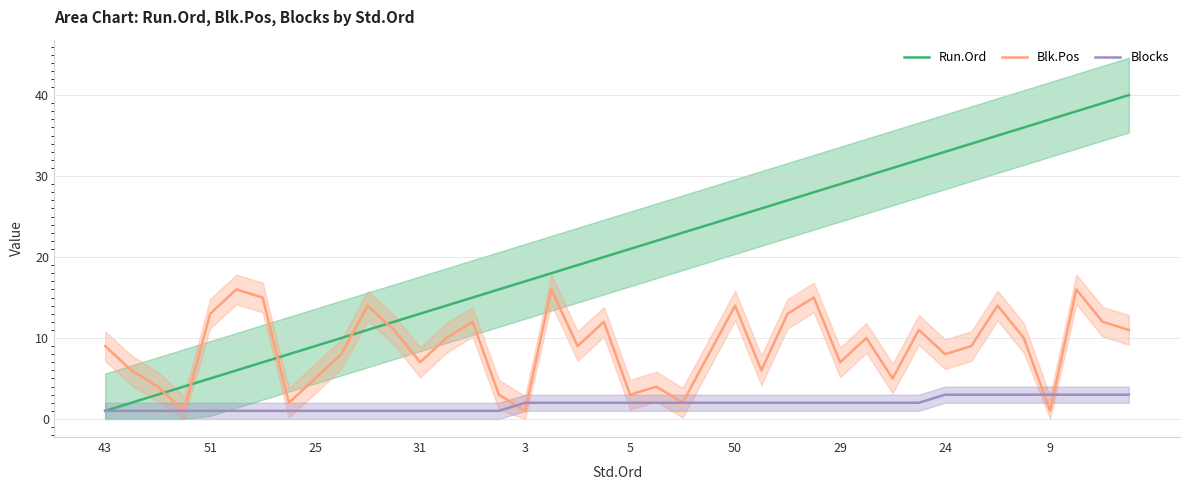

At how many categories does at least one series exceed 30?

10